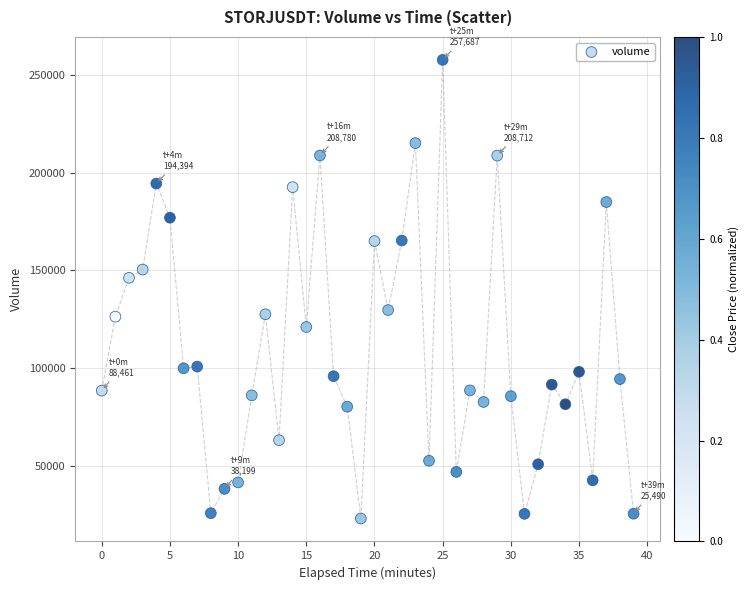

What Y value in the scatter plot is closest to 140352?

146168